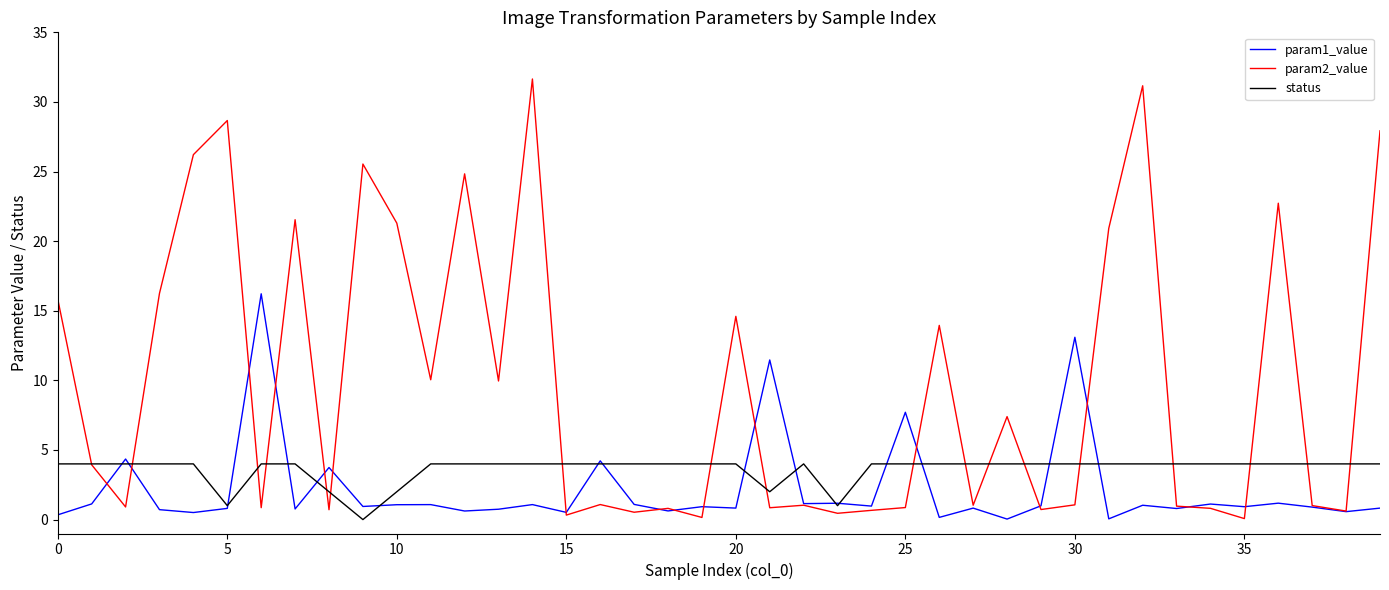

Which series has the largest range (max minus min)?

param2_value